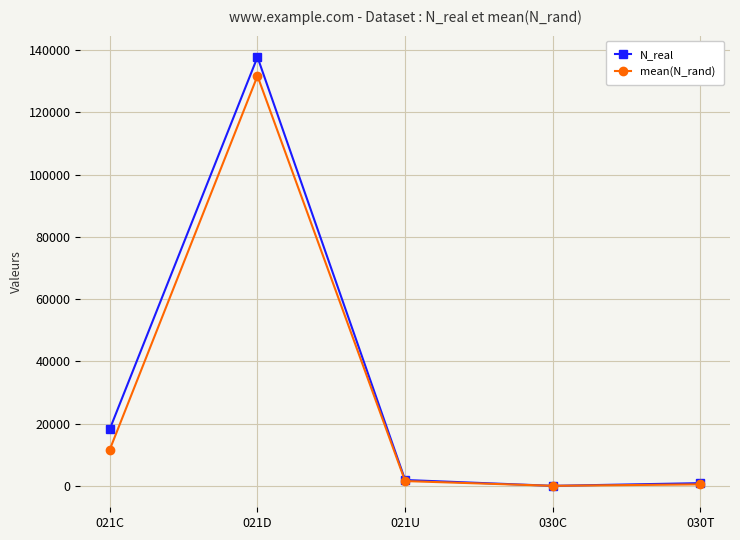

At which category does mean(N_rand) reach its first local peak?

021D